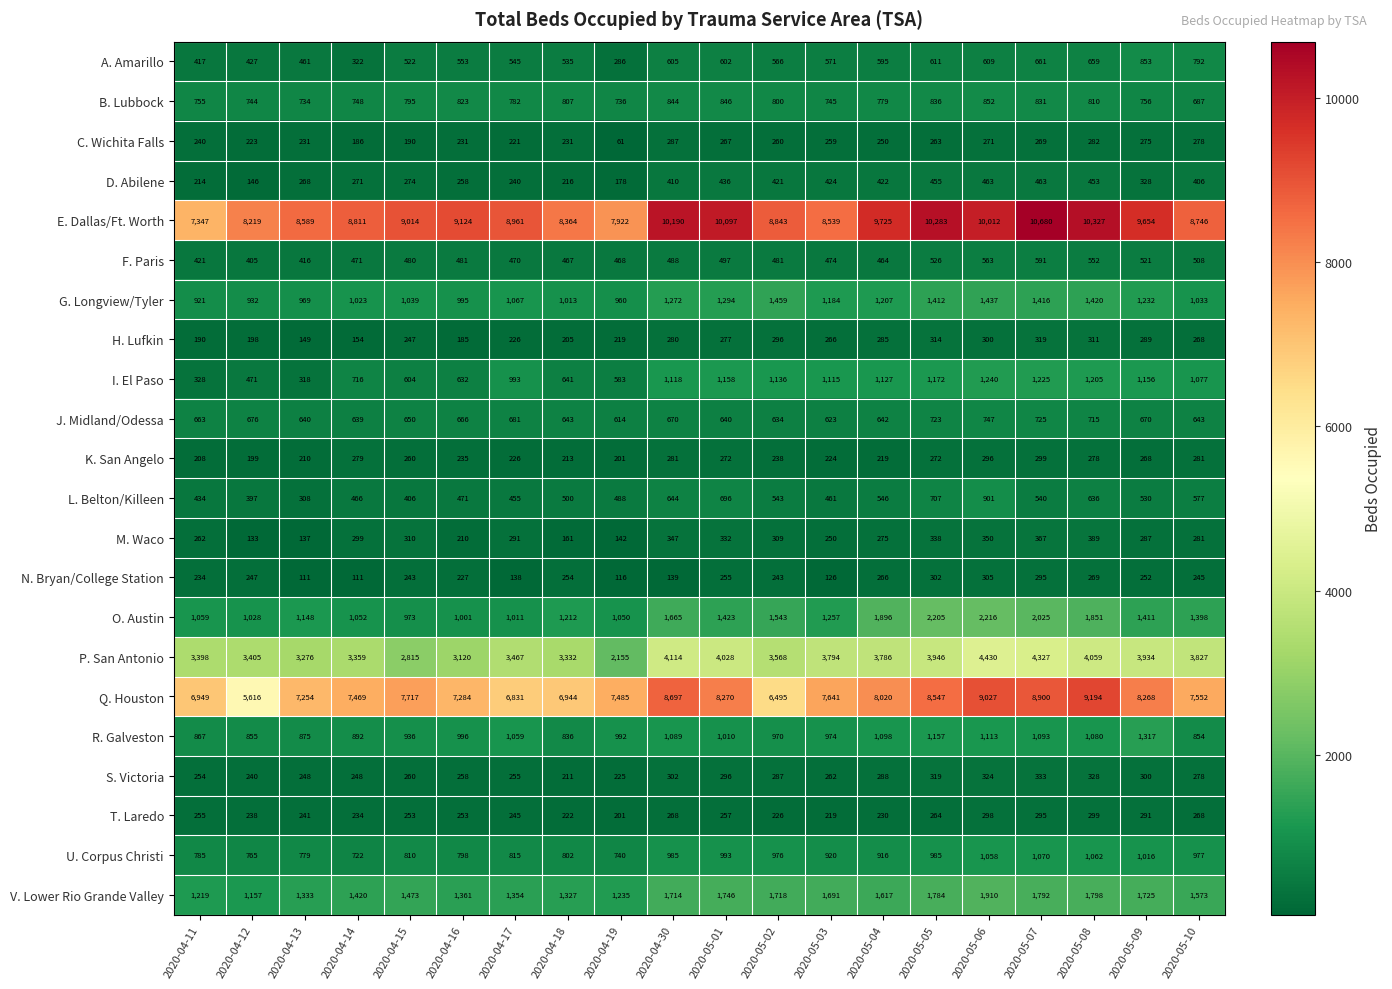

The V. Lower Rio Grande Valley series shows 1333 at 2020-04-13. True or false?

True